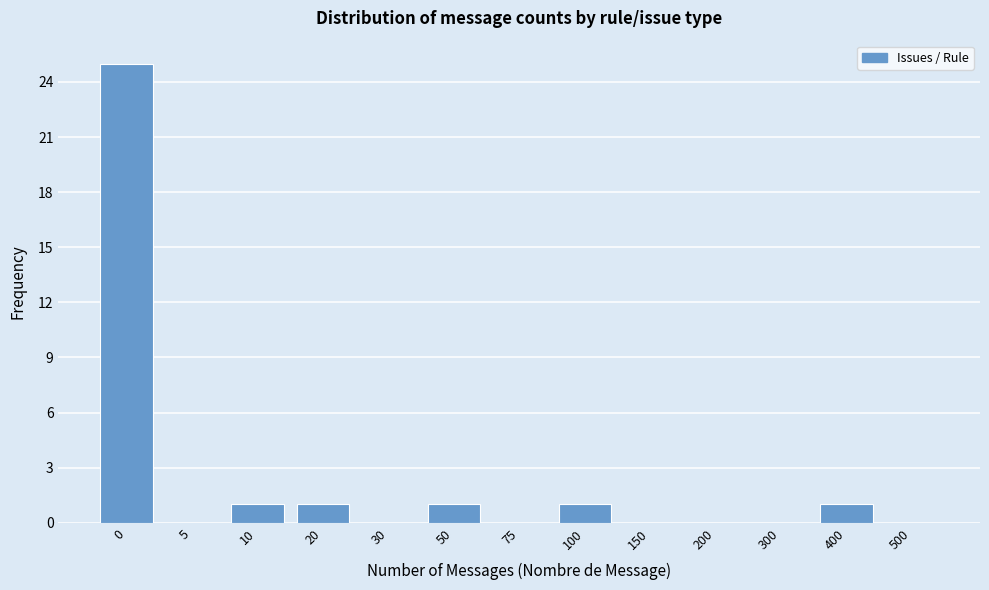

Reading left to right, list all the values displayed in this chart.

0=25	5=0	10=1	20=1	30=0	50=1	75=0	100=1	150=0	200=0	300=0	400=1	500=0